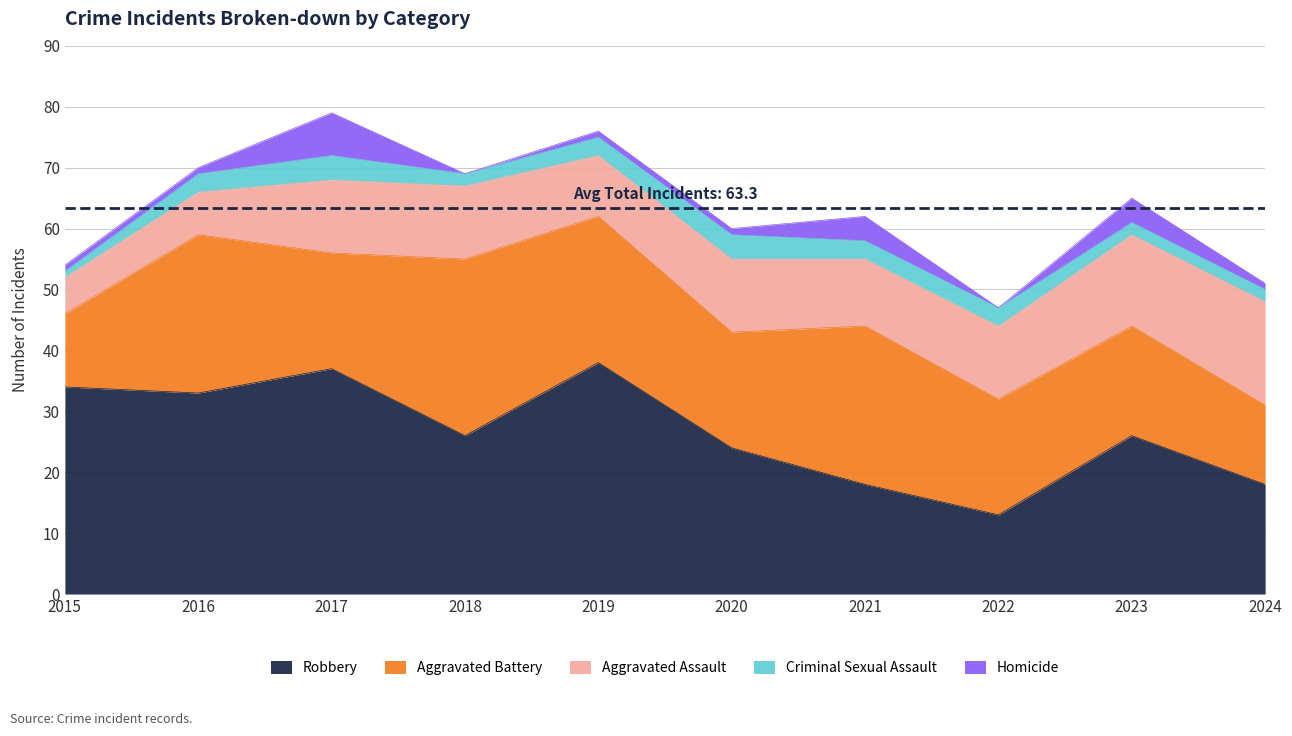

What is the average value of the Aggravated Battery series?

20